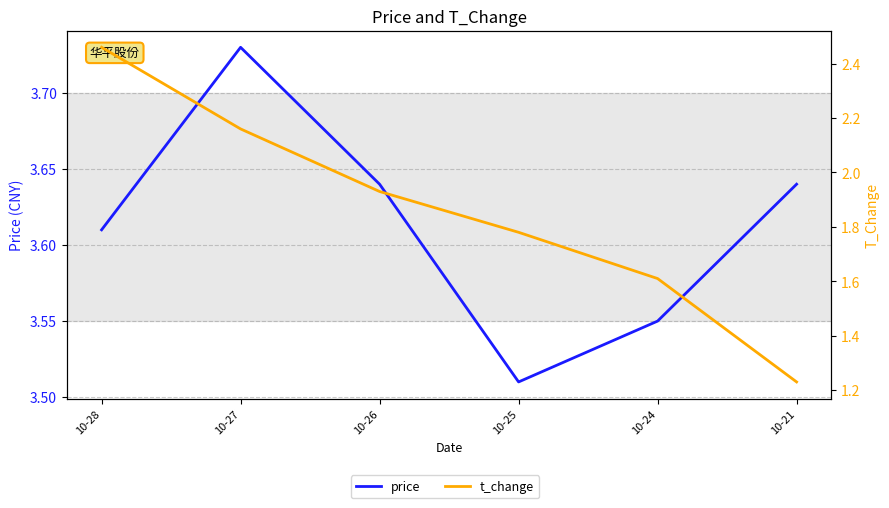

List the labels in order of price value, largest first.

10-27, 10-26, 10-21, 10-28, 10-24, 10-25